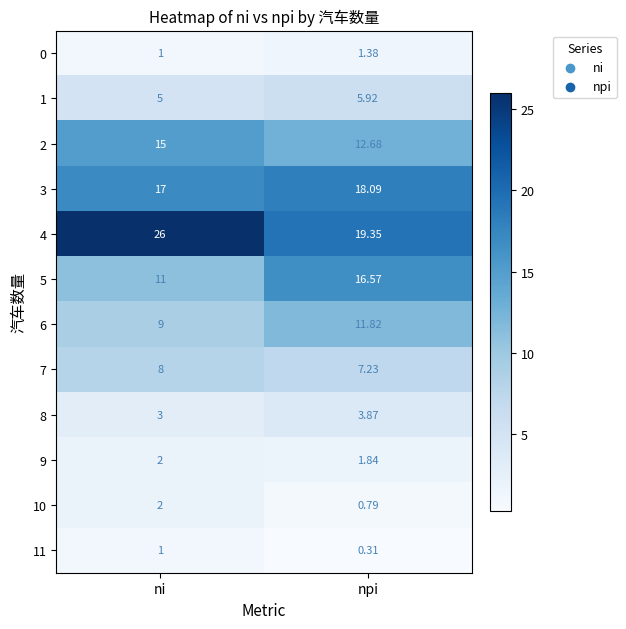

Which category has the highest value in the 8 series?

npi